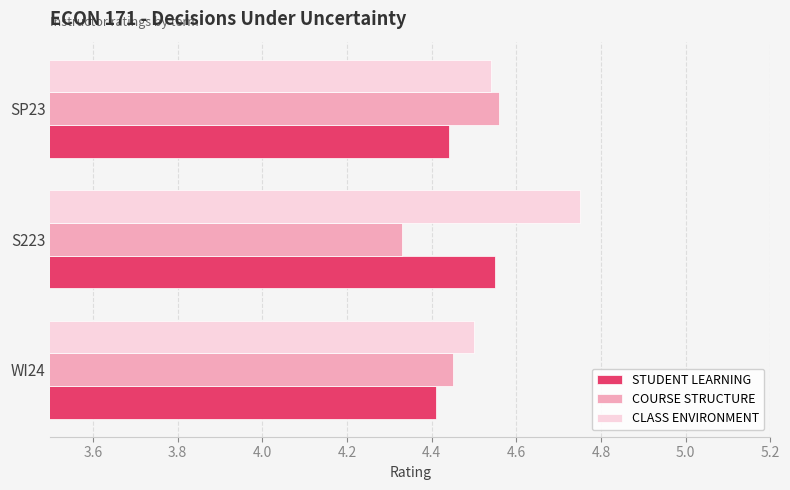

Which series changed the most between WI24 and SP23?

COURSE STRUCTURE